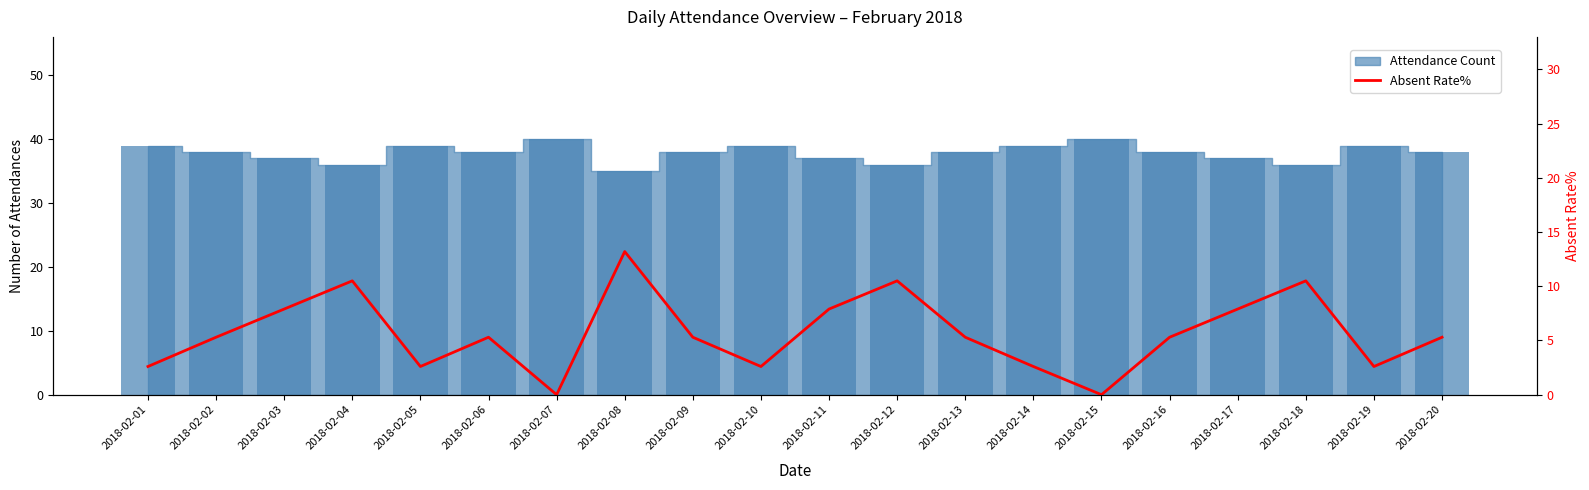

Where is the data nearest to the value 6?

2018-02-02